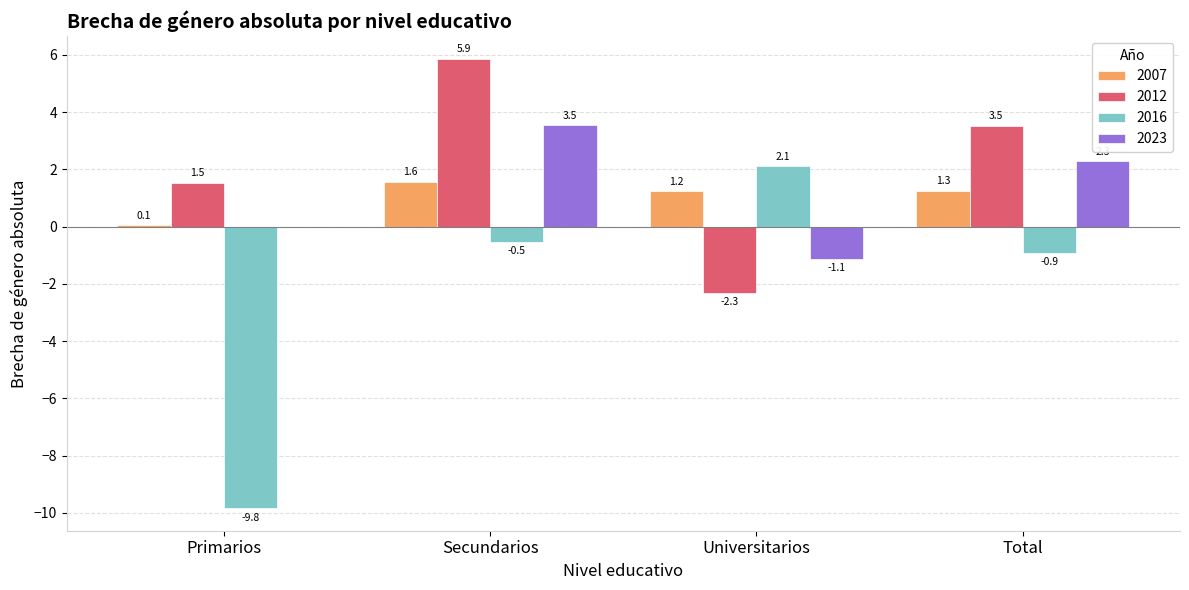

What are all the series names shown in the legend?

2007, 2012, 2016, 2023